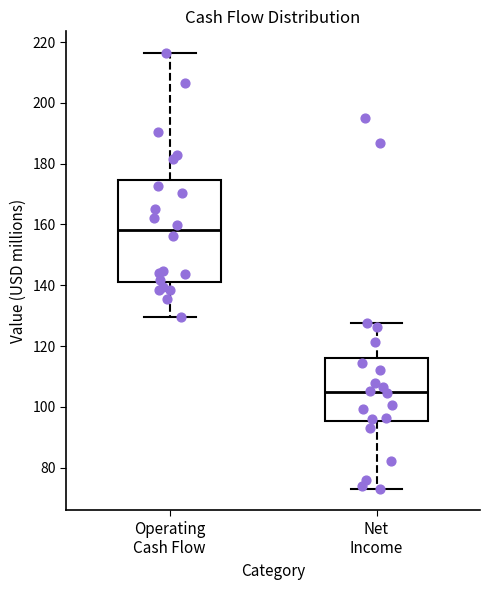

Reading left to right, read every box against the y-axis: the position of its median line, the range the box covers, and the ends of its whiskers. The values are not printed on the chart, so give them approximately, as read against the axis.

Operating Cash Flow: median 158, box 142 to 174, whiskers 130 to 216
Net Income: median 104, box 96 to 116, whiskers 74 to 128